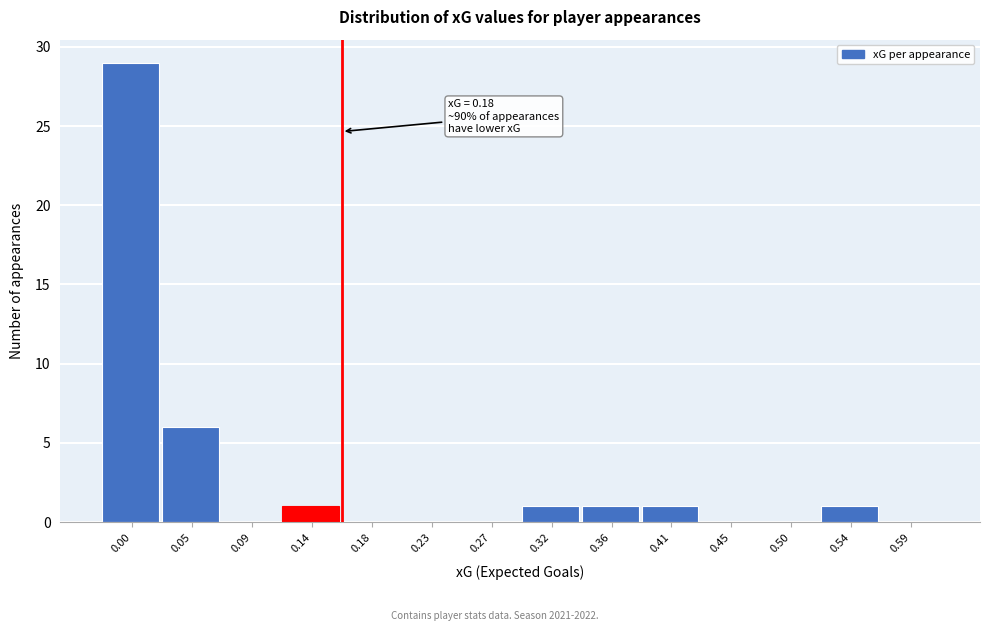

Reading right to left, what are all the values shown in this chart?

0.59=0	0.54=1	0.50=0	0.45=0	0.41=1	0.36=1	0.32=1	0.27=0	0.23=0	0.18=0	0.14=1	0.09=0	0.05=6	0.00=29